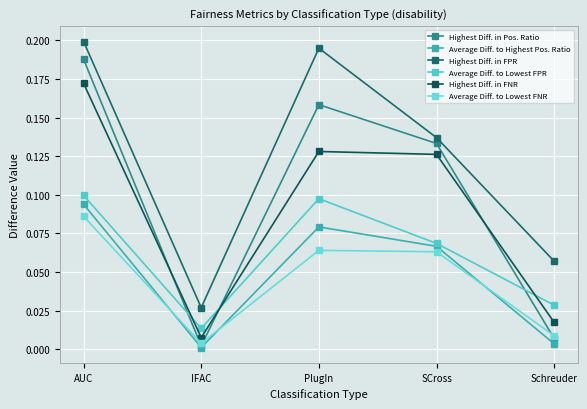

How many lines are shown in the chart?

6